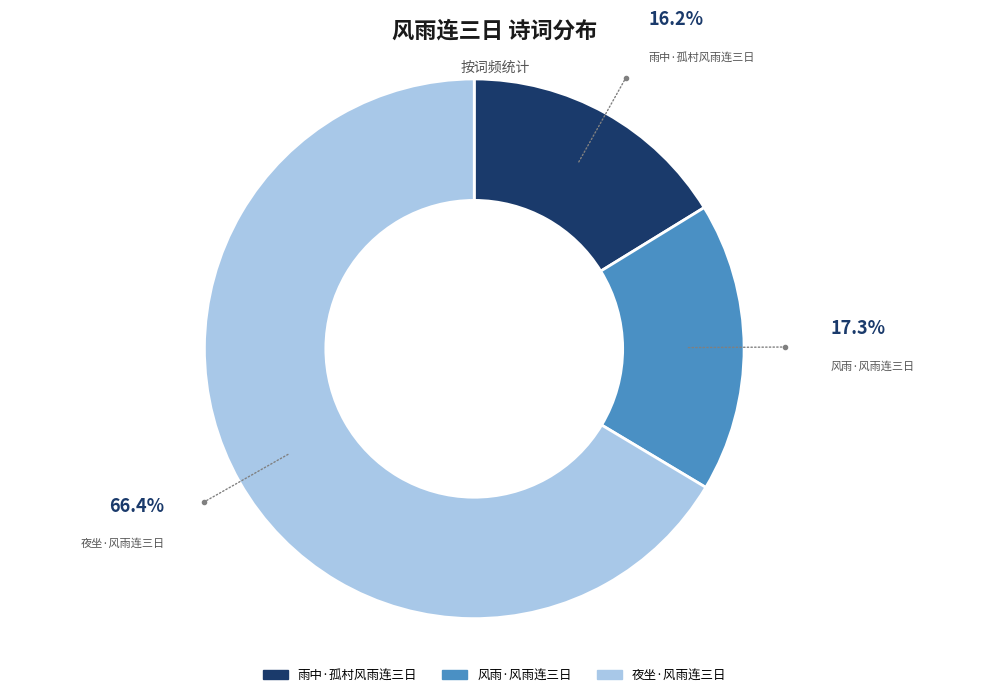

What percentage is the 夜坐·风雨连三日 slice, to the nearest percent?

66%